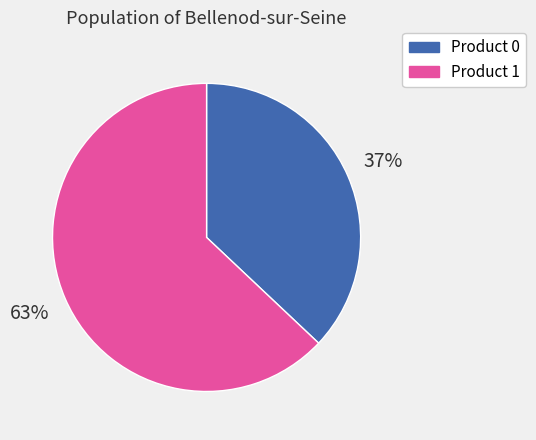

True or false: Product 1 accounts for 56% of the total.

False